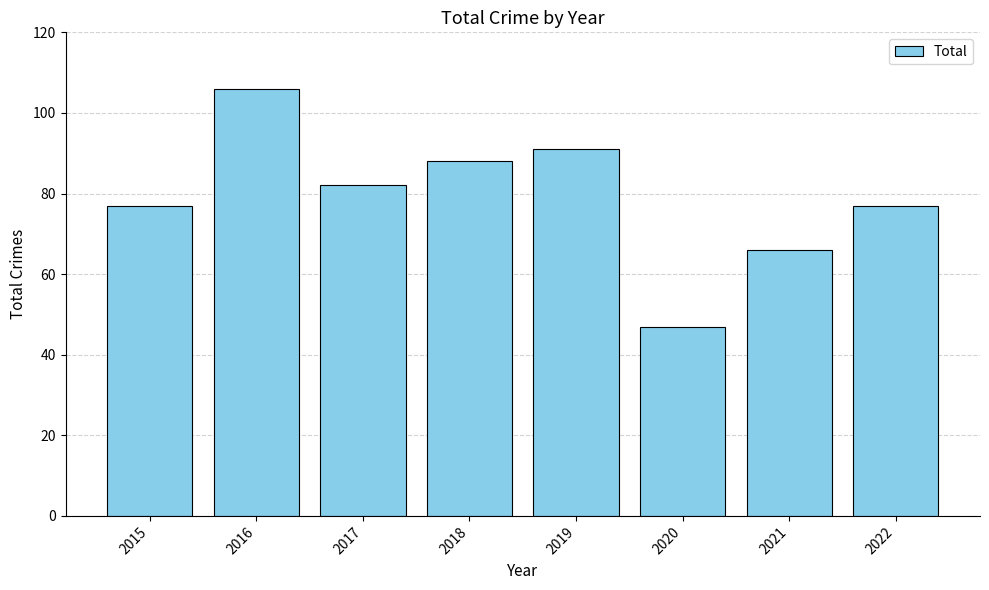

Which category has the highest value across all series?

2016